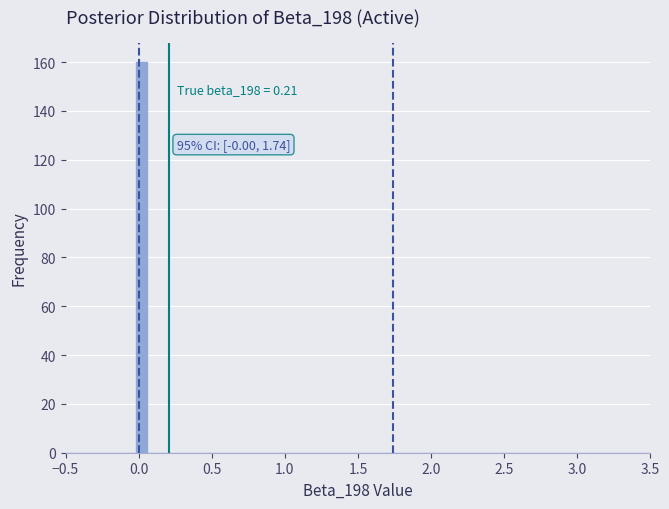

Read against the x-axis, roughly where is the centre of the tallest bar?

0.00